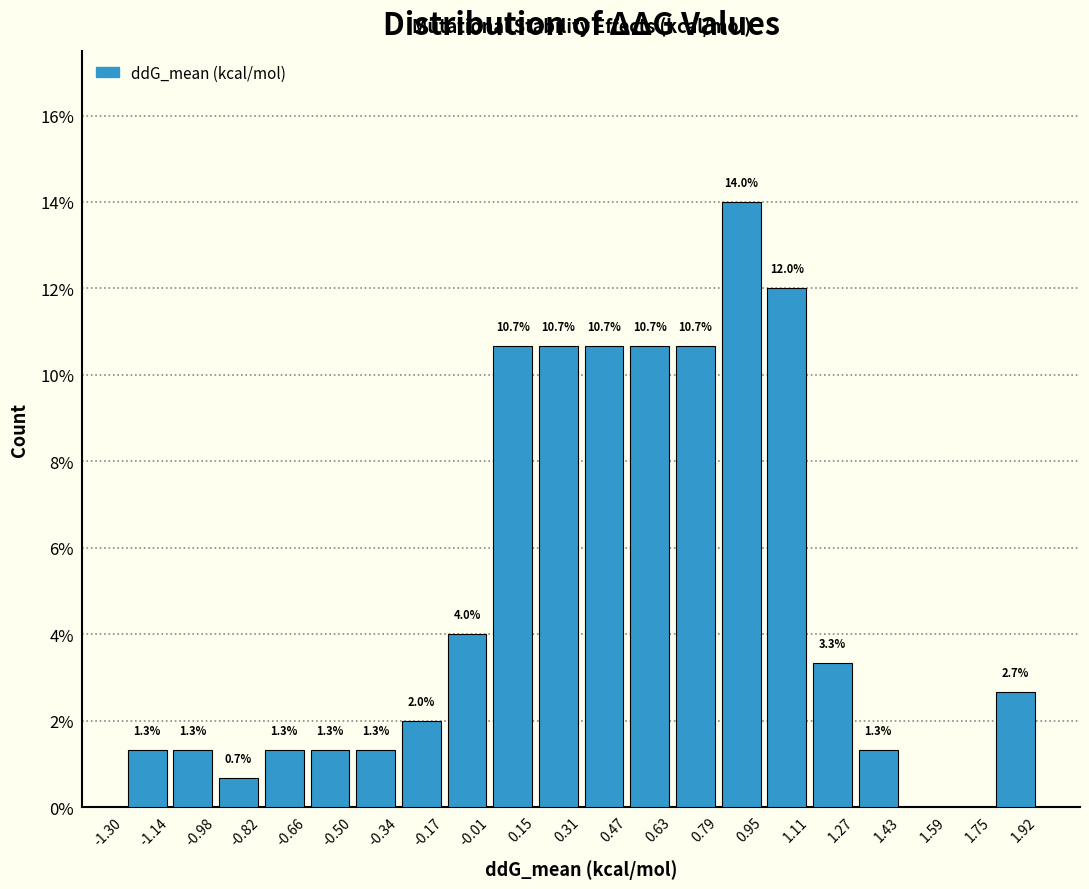

Which range on the x-axis has the tallest bar?

0.79 to 0.95